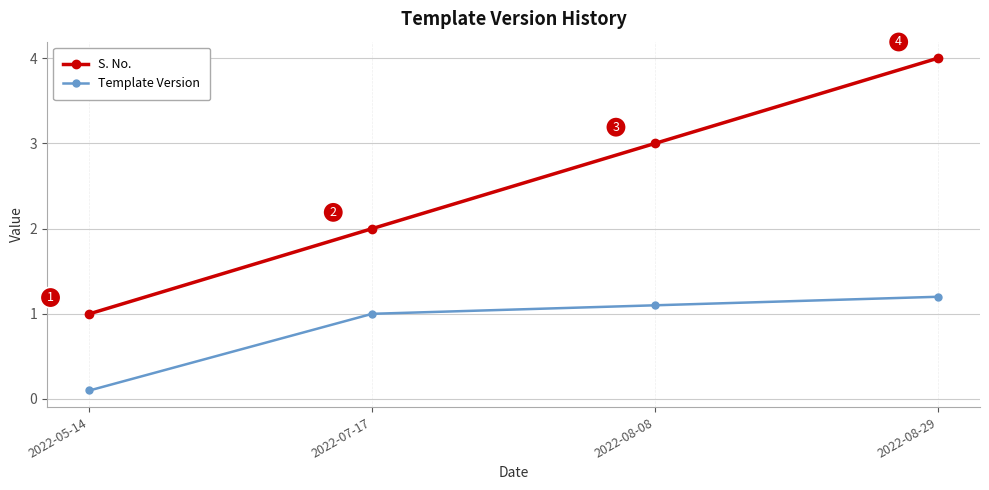

What is the label of the 2nd point from the right?

2022-08-08